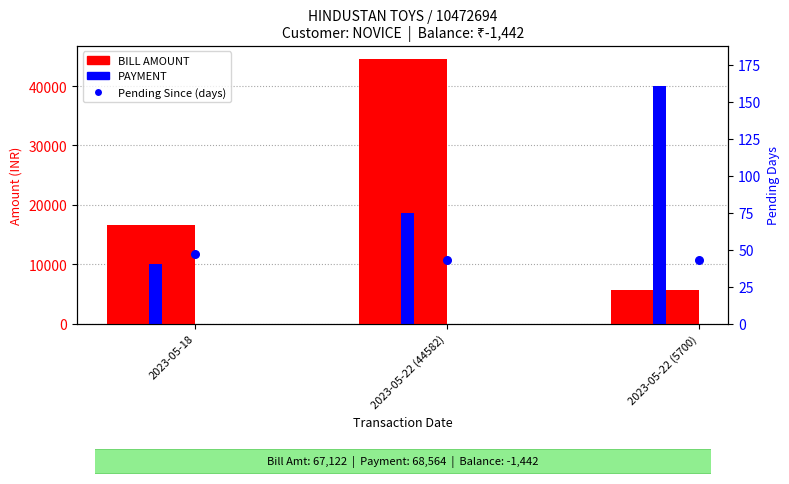

Which series has the largest Y range (max minus min)?

BILL AMOUNT